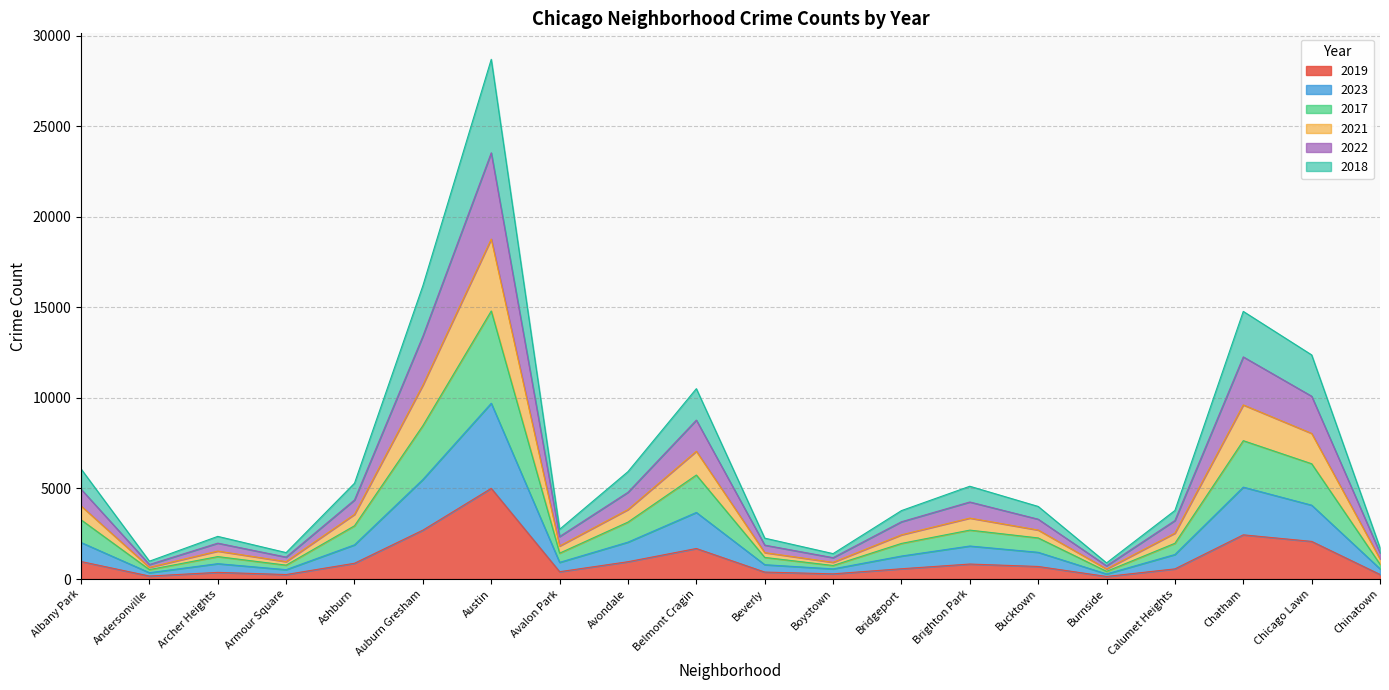

What is the label of the 8th point from the left?

Avalon Park